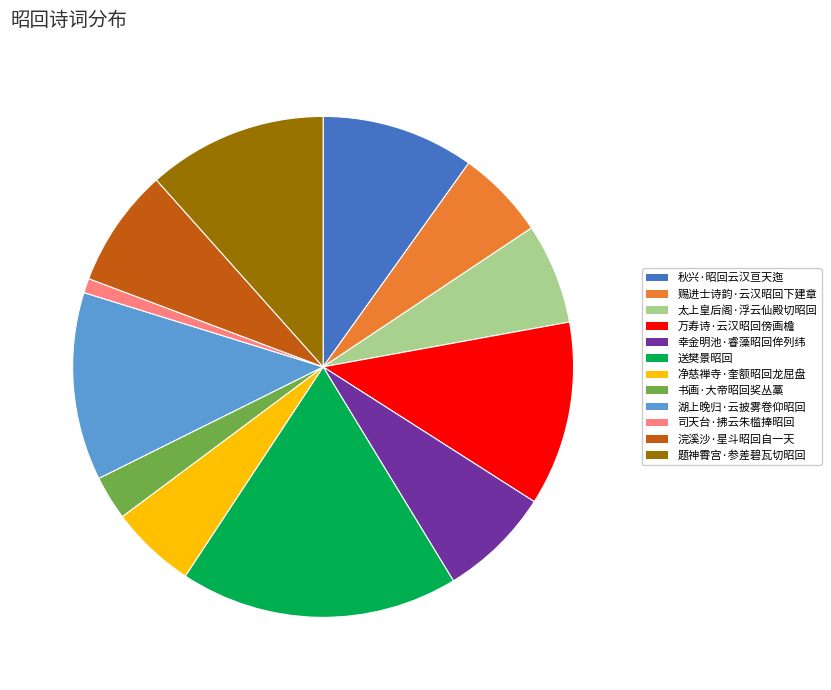

The 送樊景昭回 slice represents 4% of the pie. True or false?

False